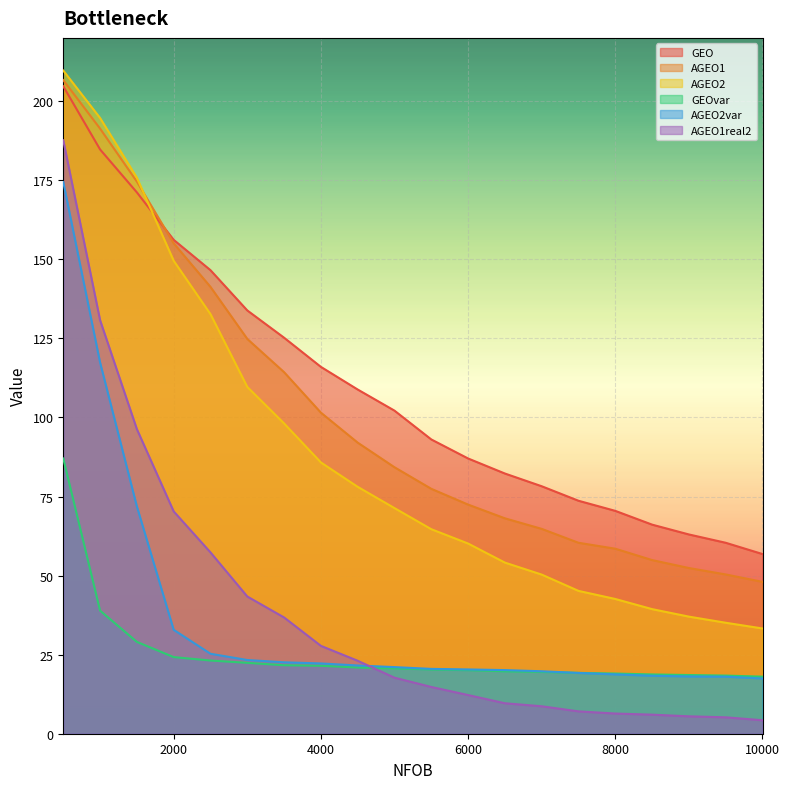

What is the value of the GEOvar point at the 5th from the left?

23.1